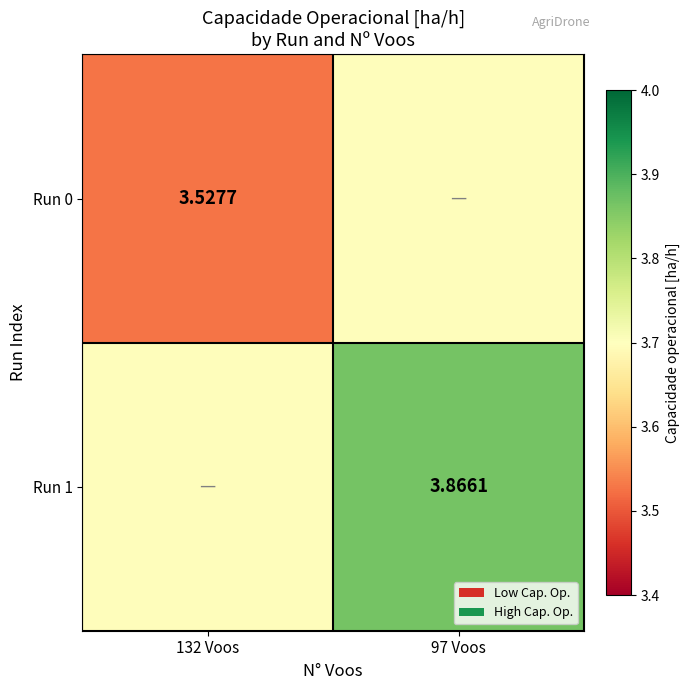

Is the value of Run 1 at 132 Voos greater than the value of Run 0 at 97 Voos?

No